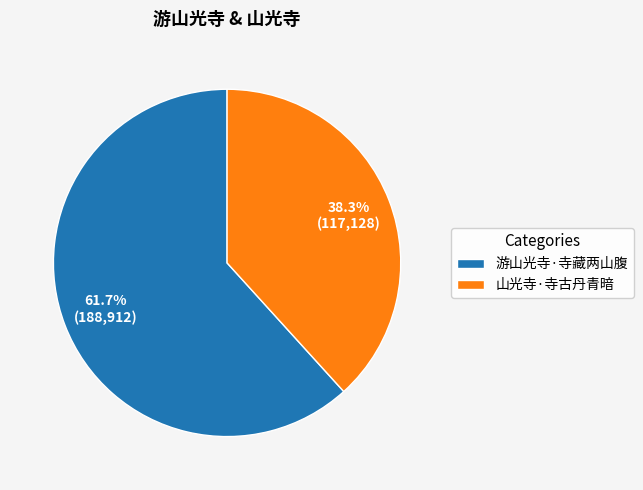

What is the ratio of the value at 游山光寺·寺藏两山腹 to the value at 山光寺·寺古丹青暗?

1.6